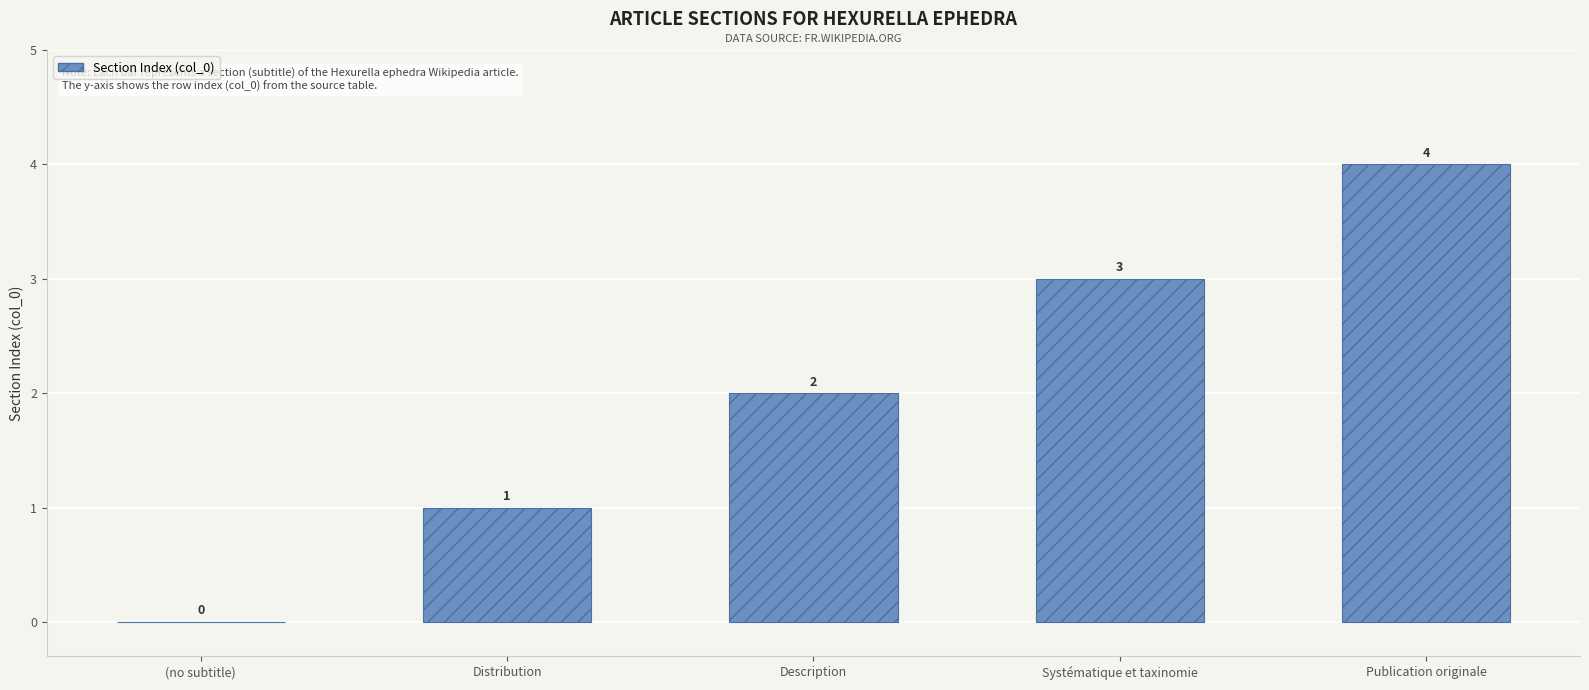

At which label is the value closest to 2?

Description